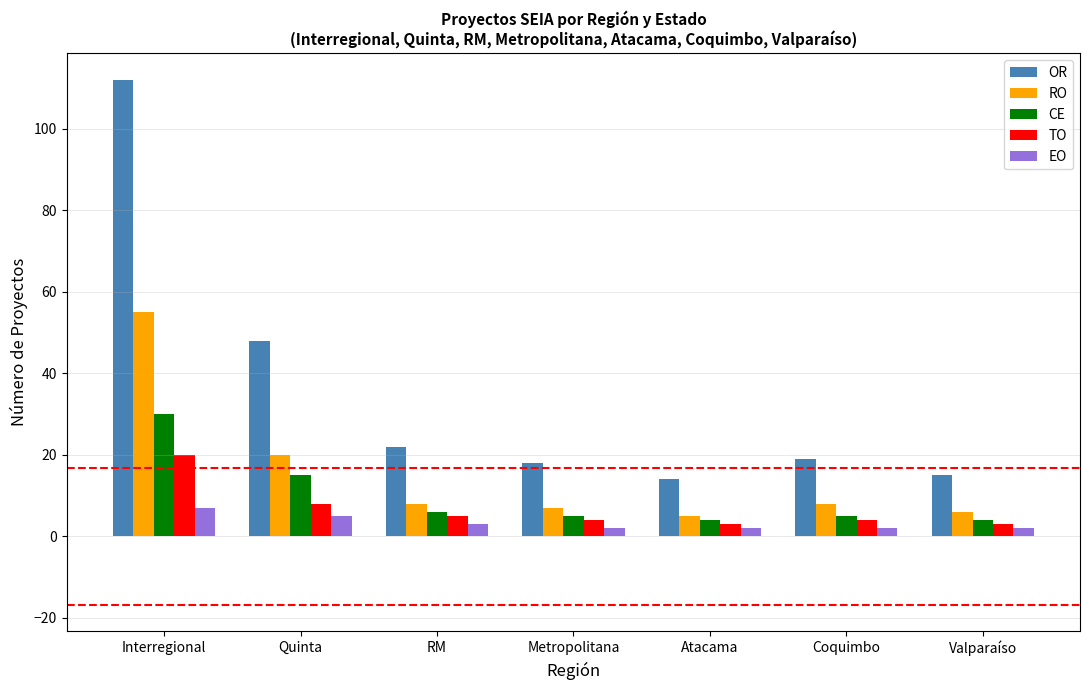

Is it true that TO equals 3 at Atacama?

True